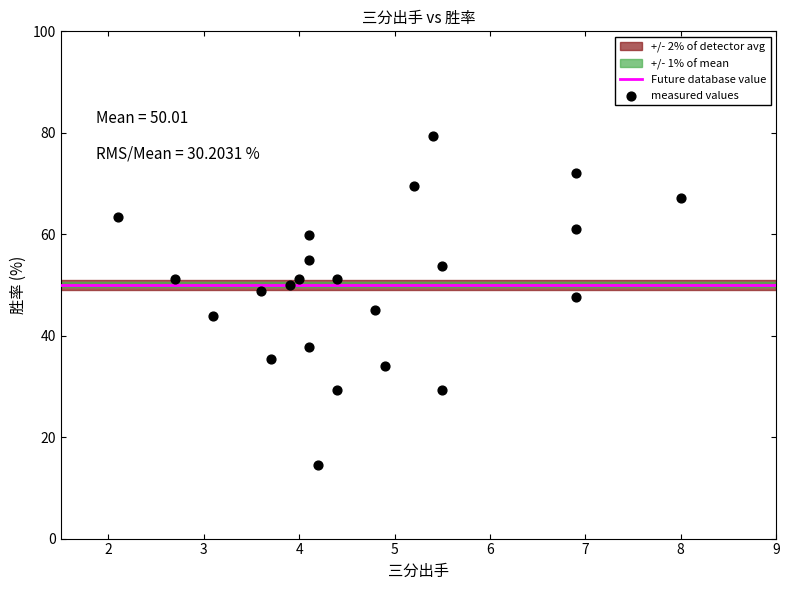

What is the range of X values (max minus min)?

5.9